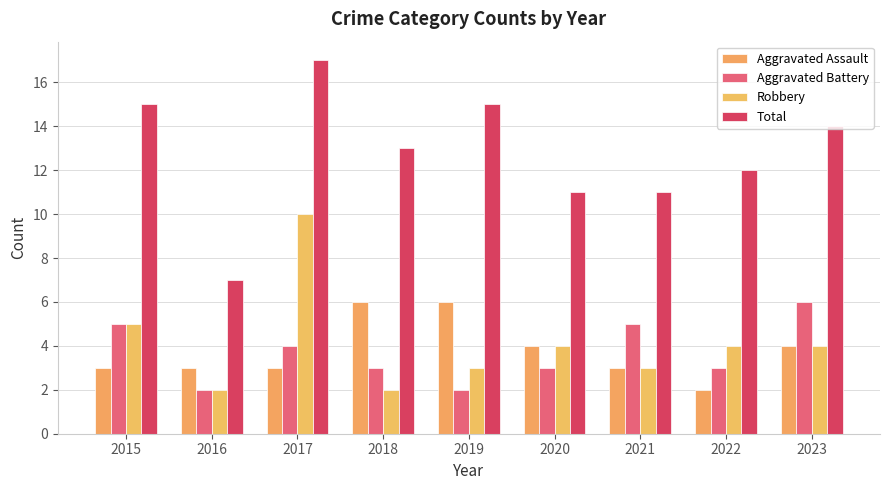

At which label does Total first exceed 13?

2015